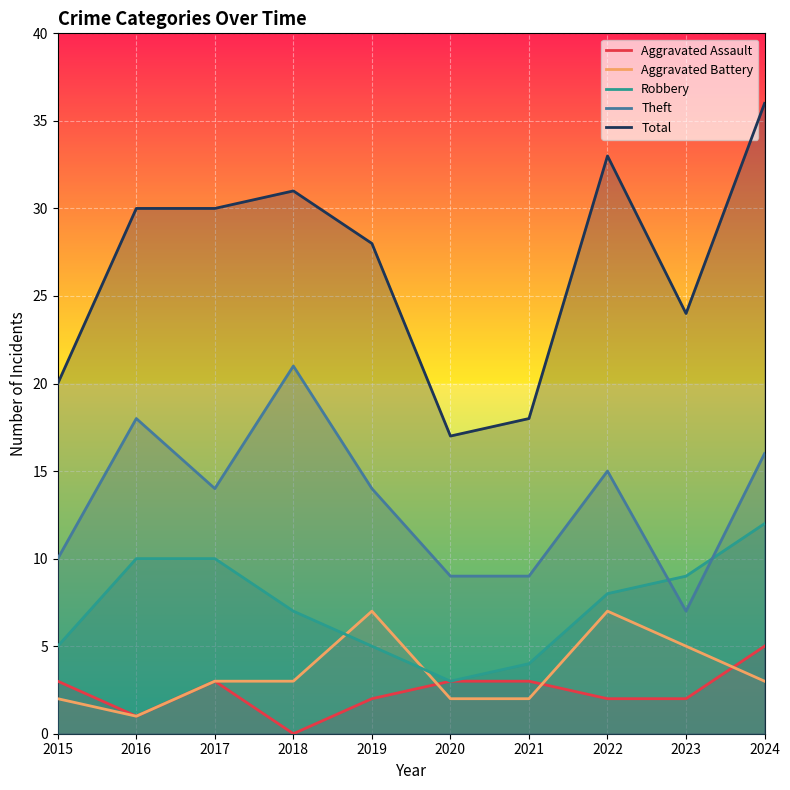

True or false: Total and Aggravated Assault cross at least once.

False